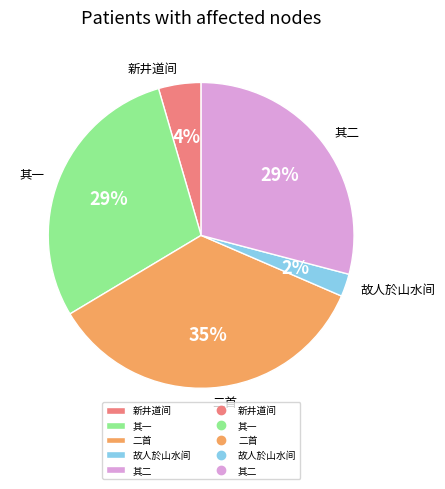

Between 二首 and 其二, which is larger?

二首